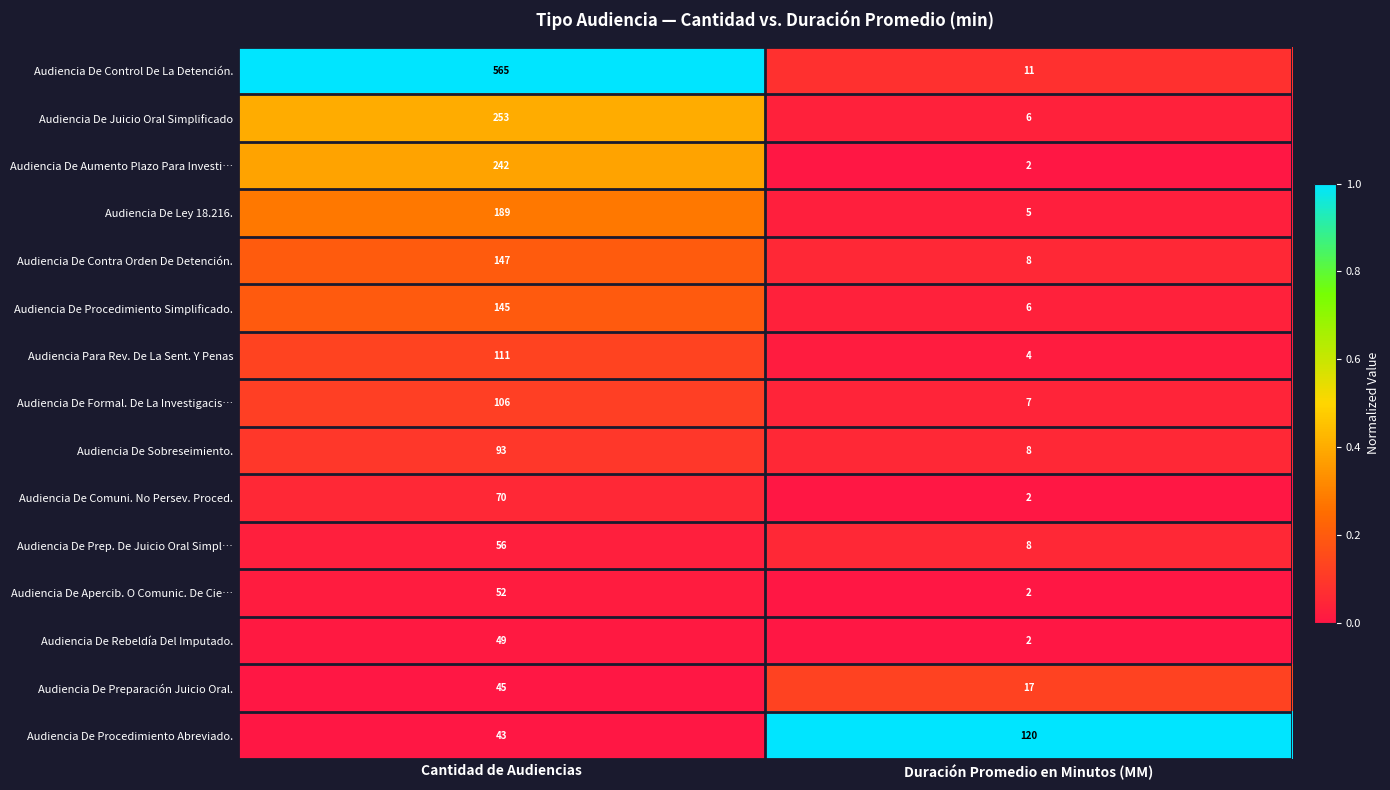

Which series has the largest range (max minus min)?

Audiencia De Control De La Detención.